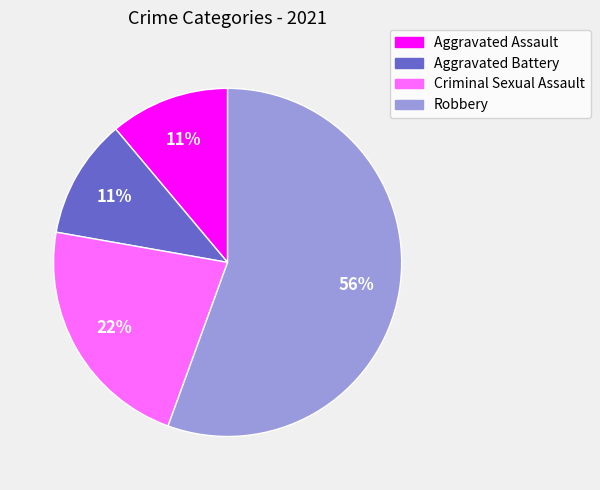

To the nearest percent, what percentage of the pie is Robbery?

56%